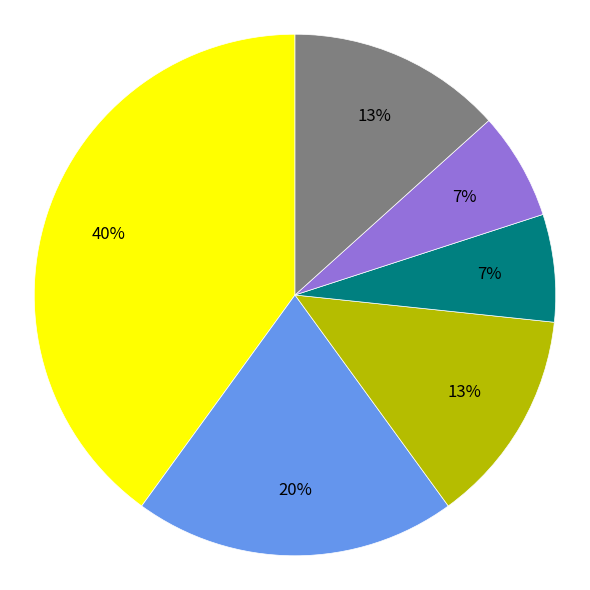

To the nearest percent, what is the difference between the largest and smallest slice percentages?

33%